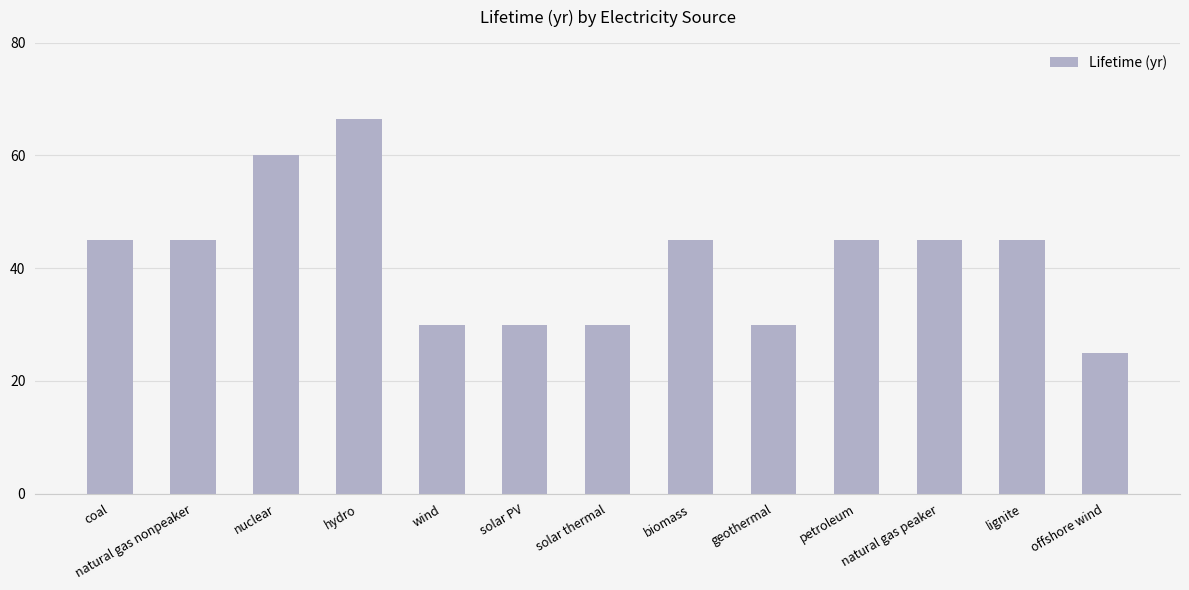

Between natural gas nonpeaker and hydro, which is larger?

hydro